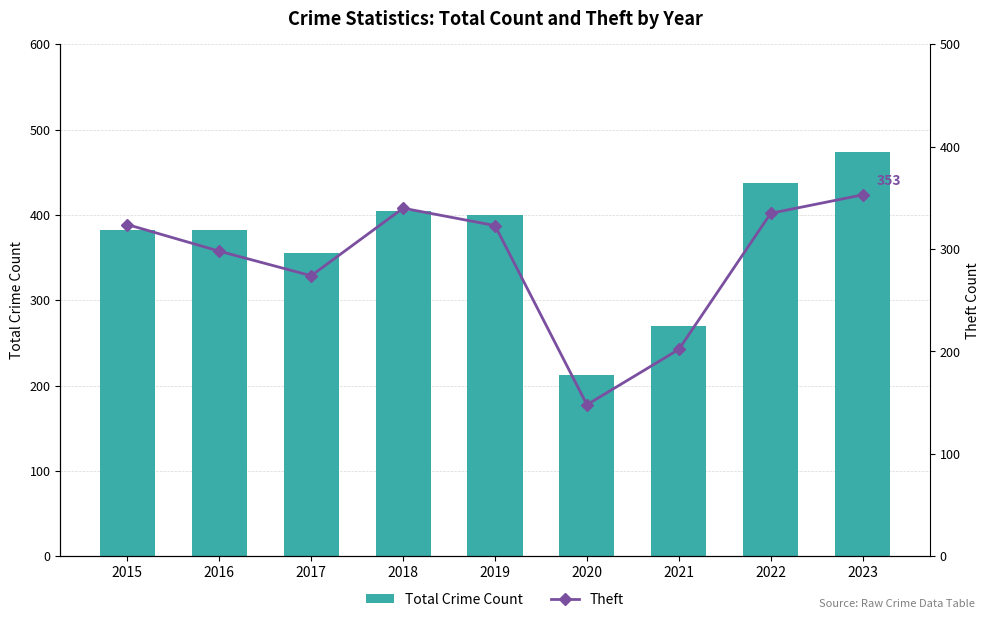

Rank the series by their maximum value, from highest to lowest.

Total Crime Count, Theft